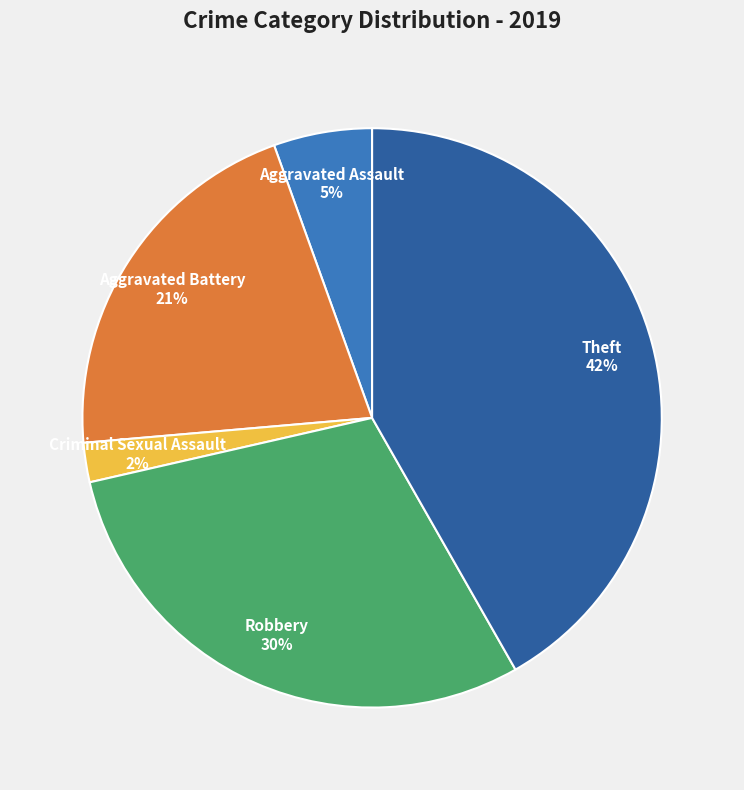

How many segments does this pie chart have?

5